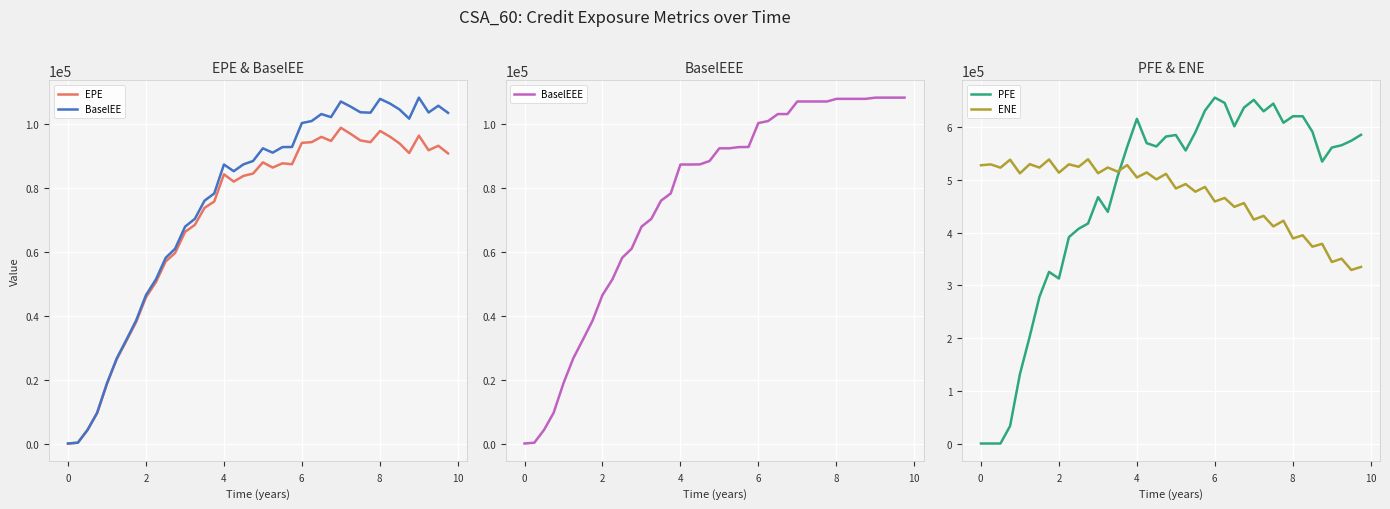

True or false: ENE and PFE intersect in this chart.

True